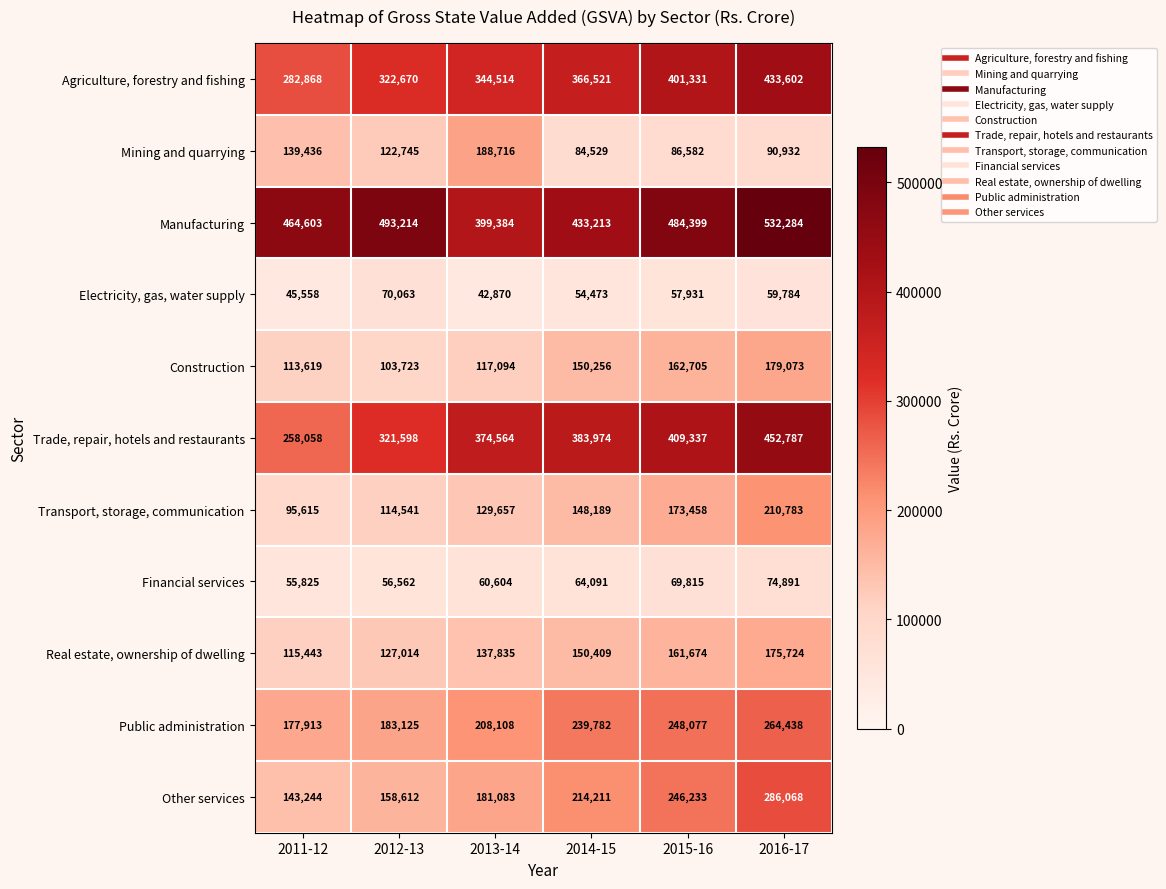

Between 2013-14 and 2014-15, which series saw the biggest shift?

Mining and quarrying